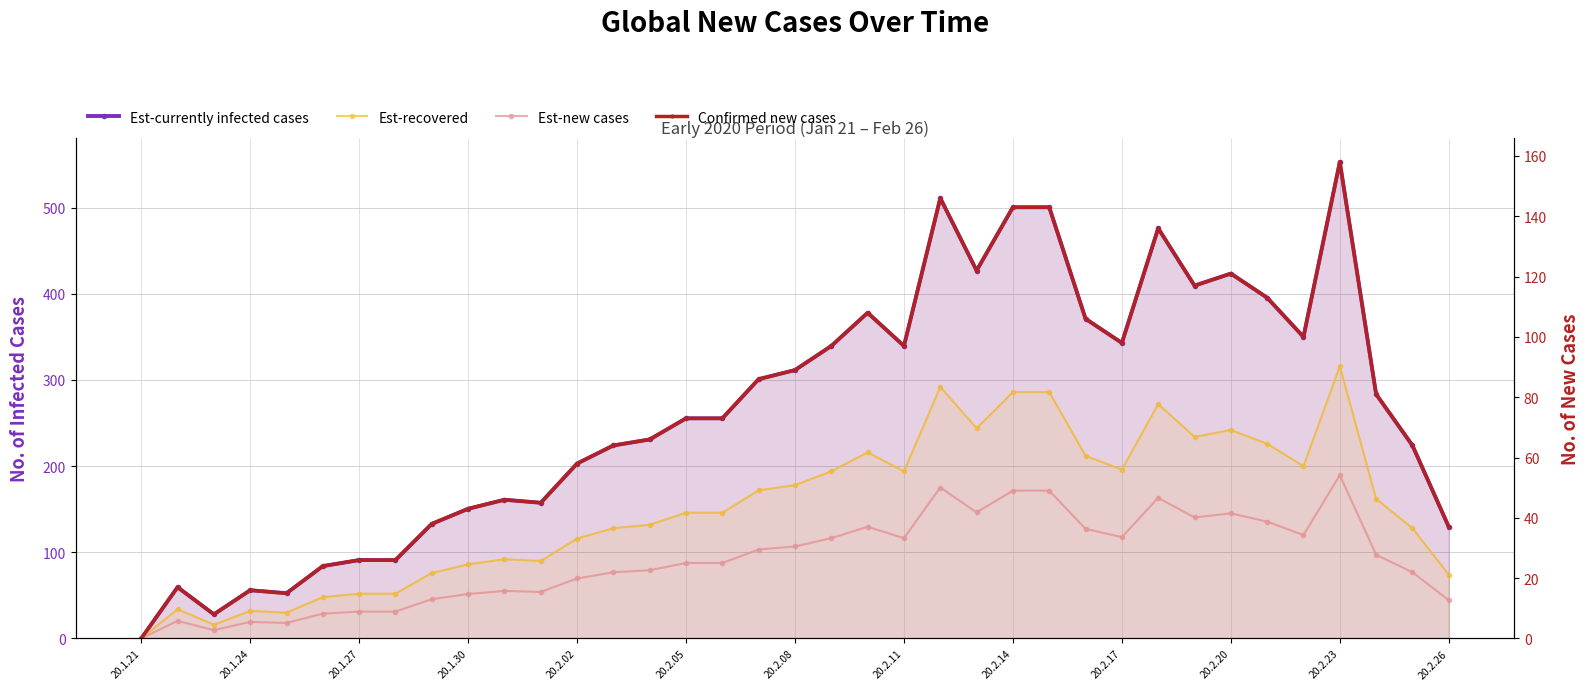

What is the sum of all Est-recovered values?

5600.0